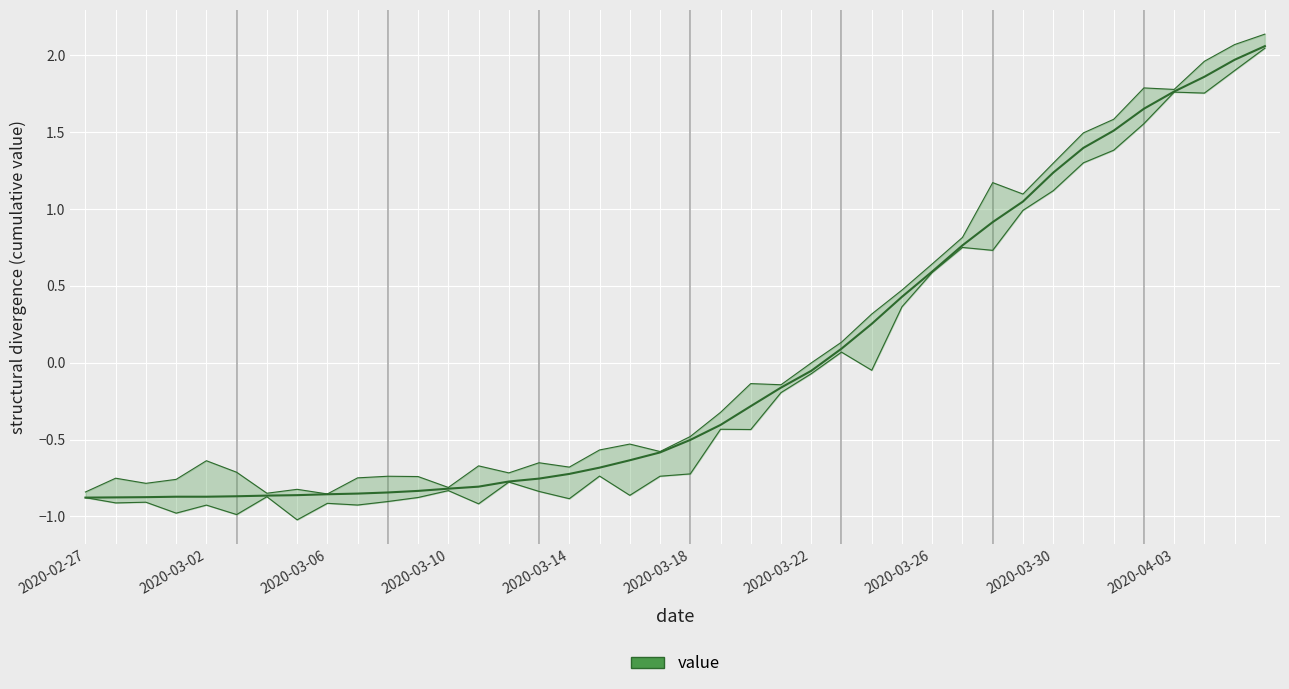

What position from the right is 19?

21